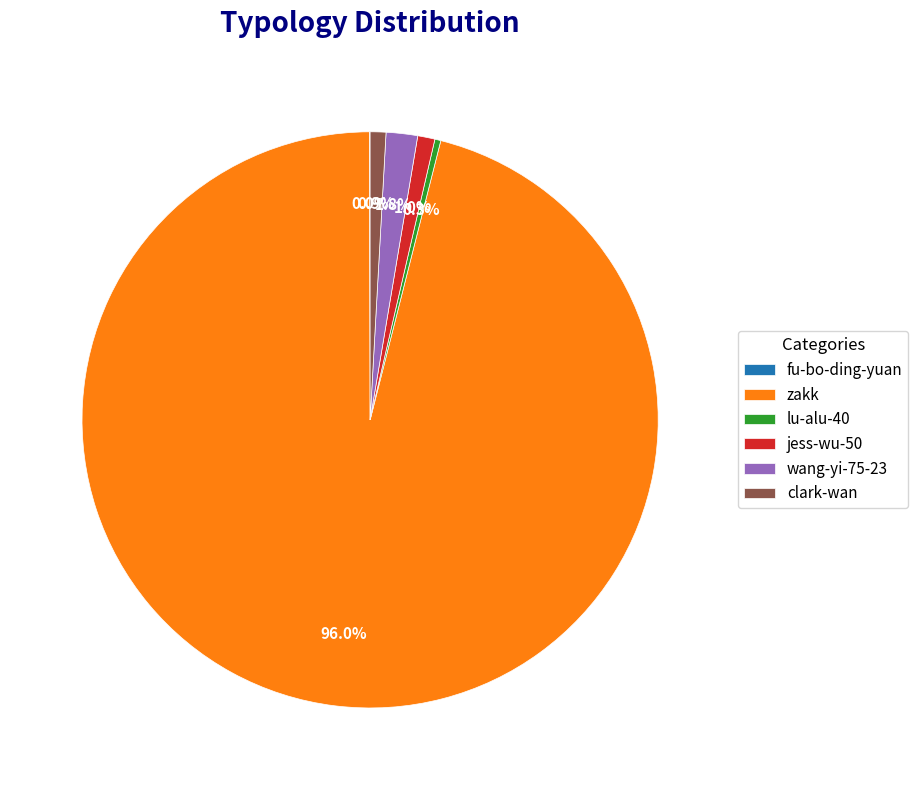

What is the majority slice?

zakk